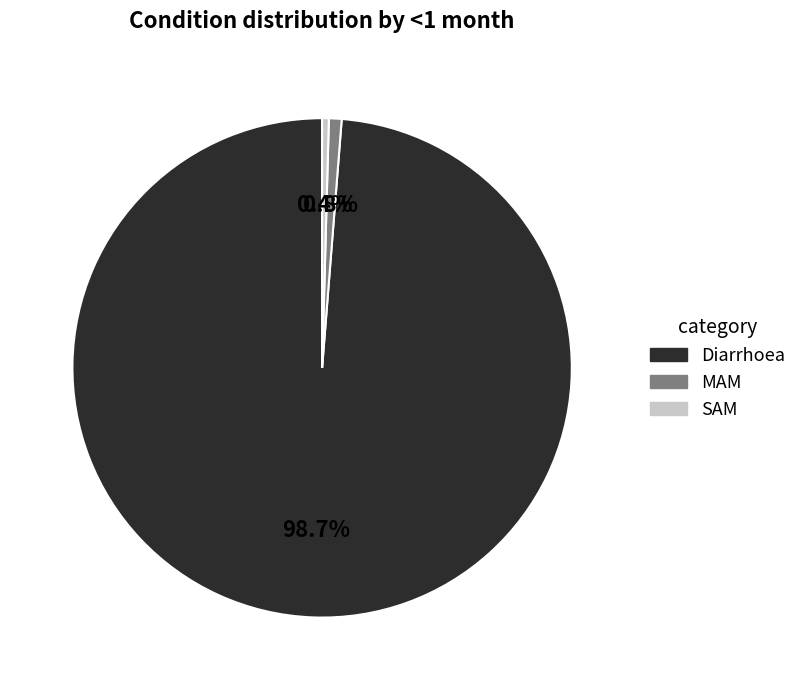

How many segments does this pie chart have?

3